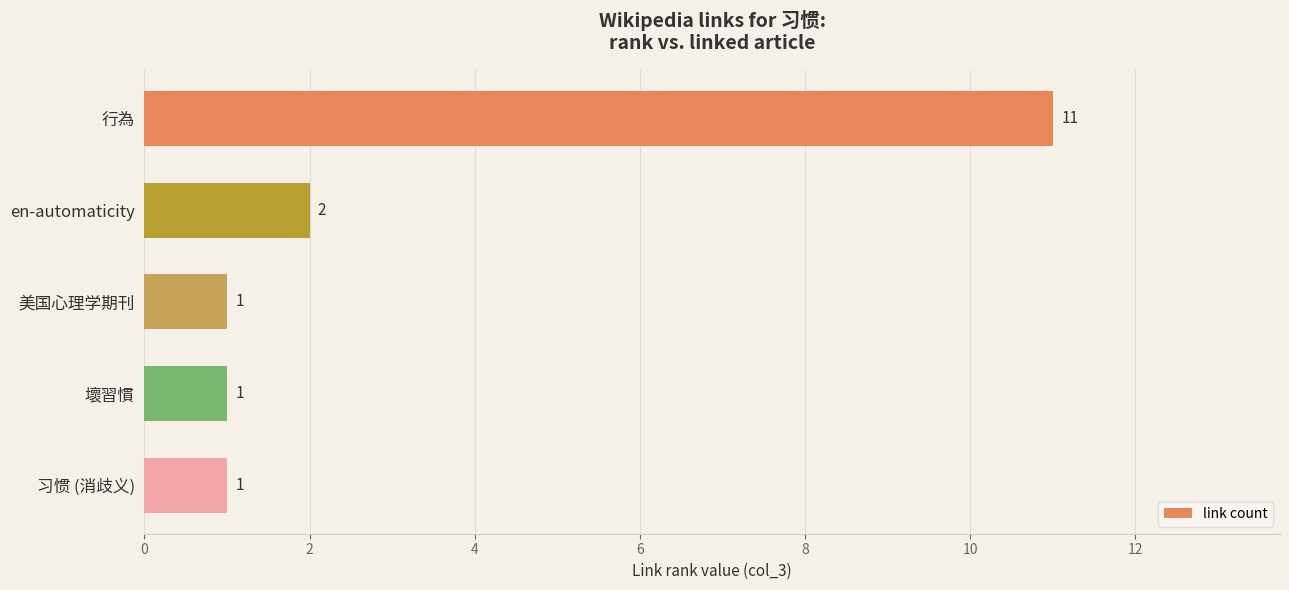

Reading top to bottom, list all the values displayed in this chart.

11	2	1	1	1